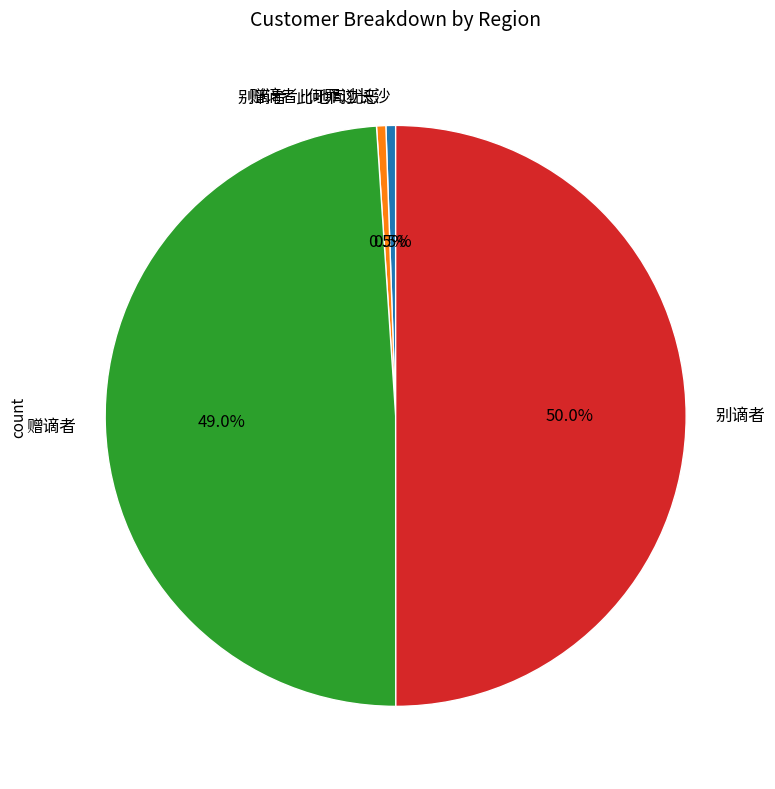

How many slices are in this pie chart?

4